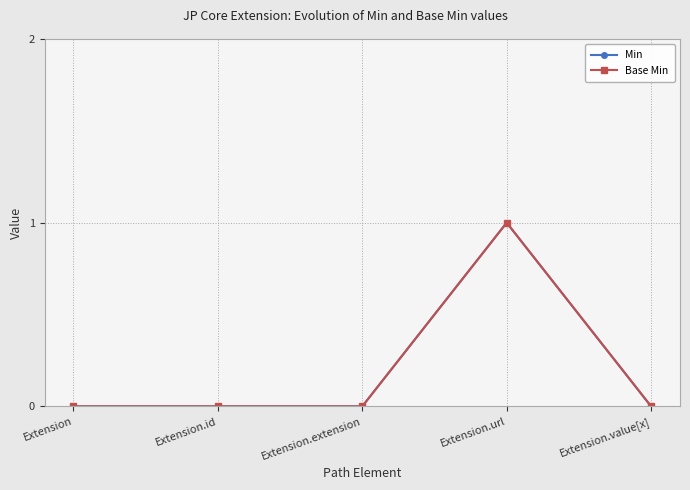

At which label does Base Min reach its minimum?

Extension